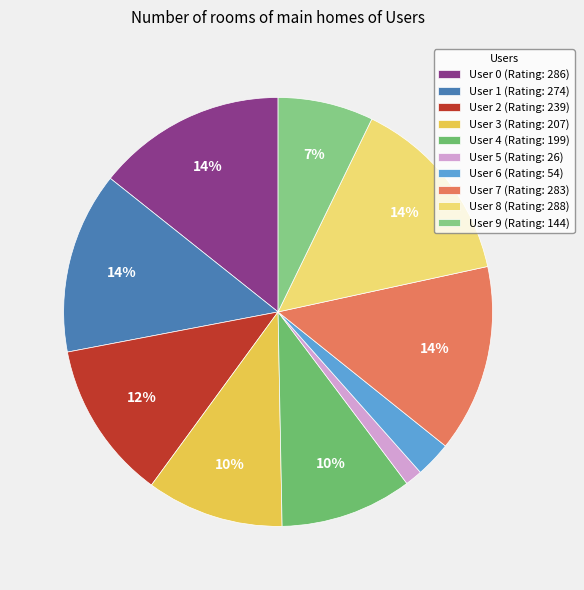

How many segments does this pie chart have?

10